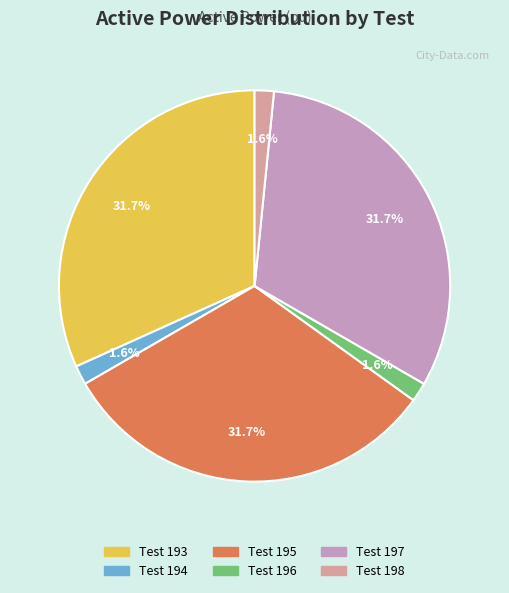

Is Test 197 the majority of the pie?

No